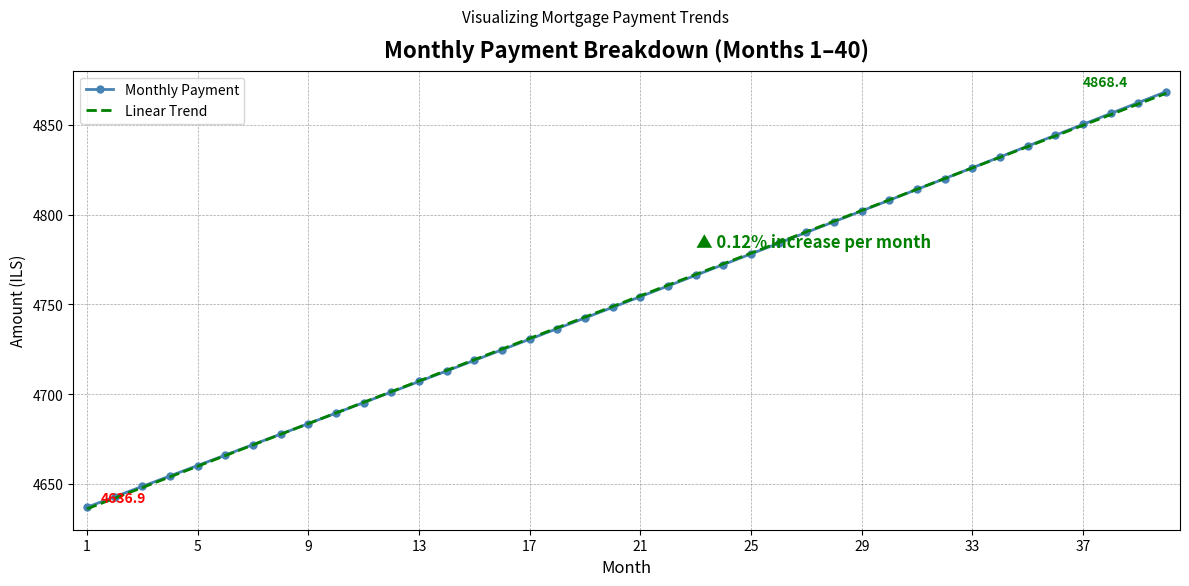

What is the smallest value displayed?

4636.0